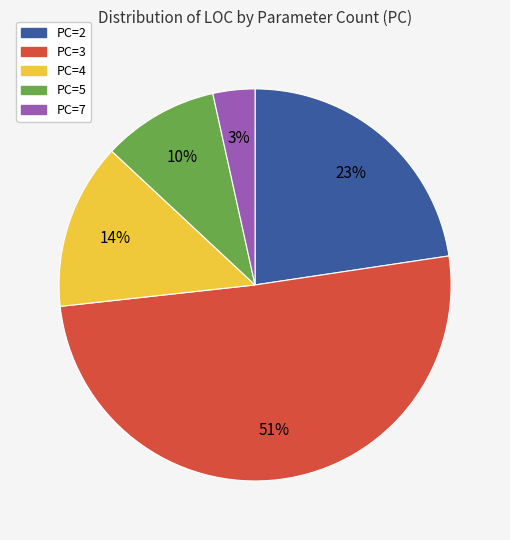

What is the largest slice in the pie chart?

PC=3